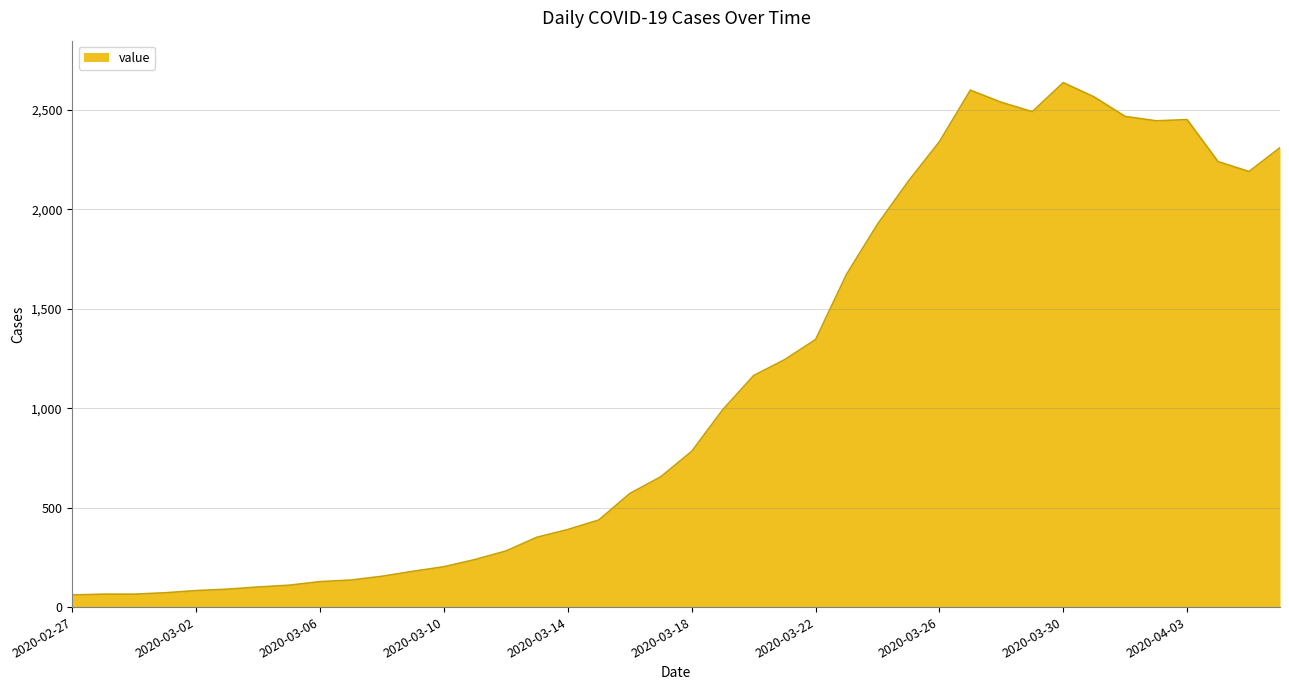

How many lines are shown in the chart?

1